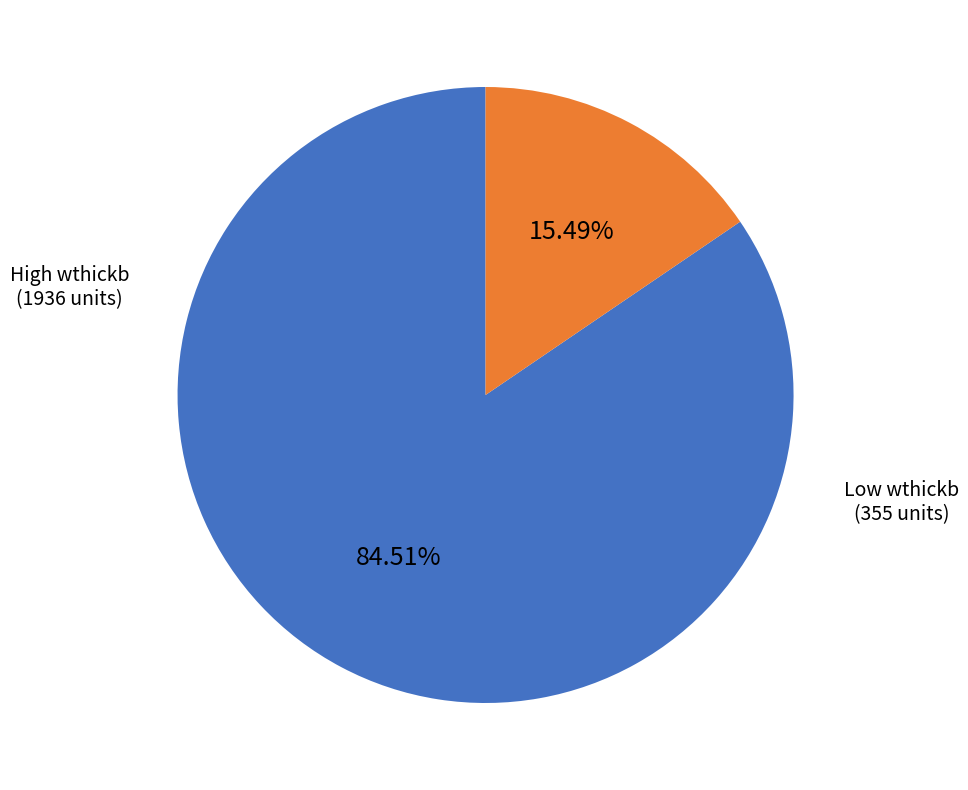

How many segments does this pie chart have?

2